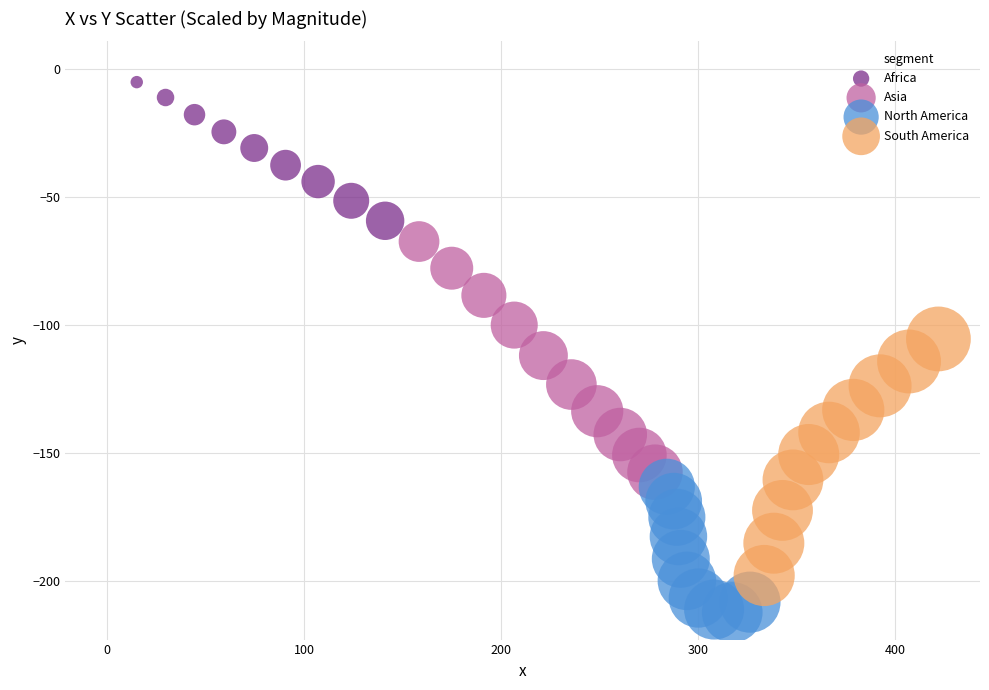

What are all the series names shown in the legend?

Africa, Asia, North America, South America